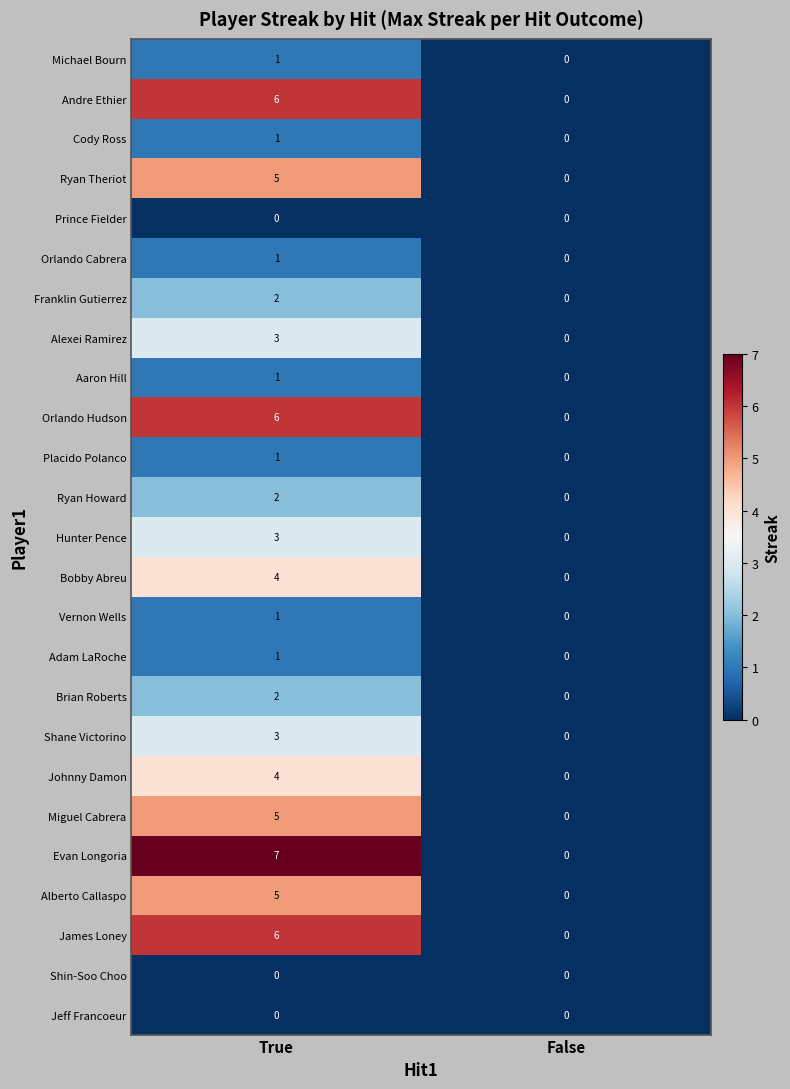

Between True and False, which series saw the biggest shift?

Evan Longoria